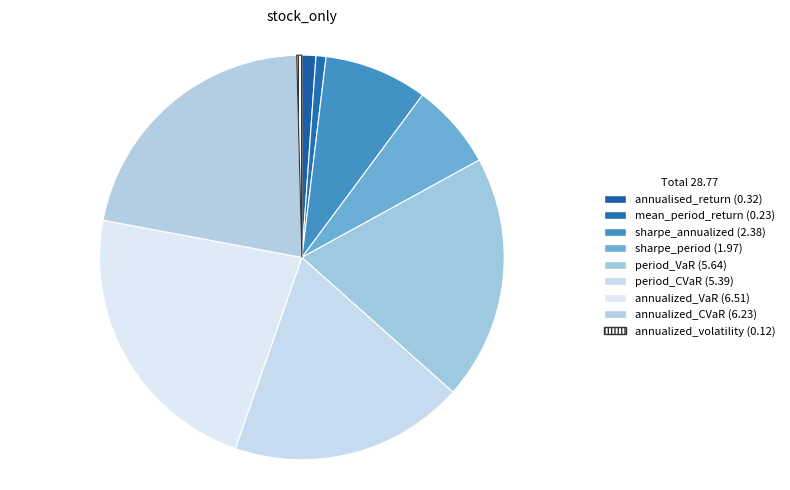

Which slice is the largest?

annualized_VaR